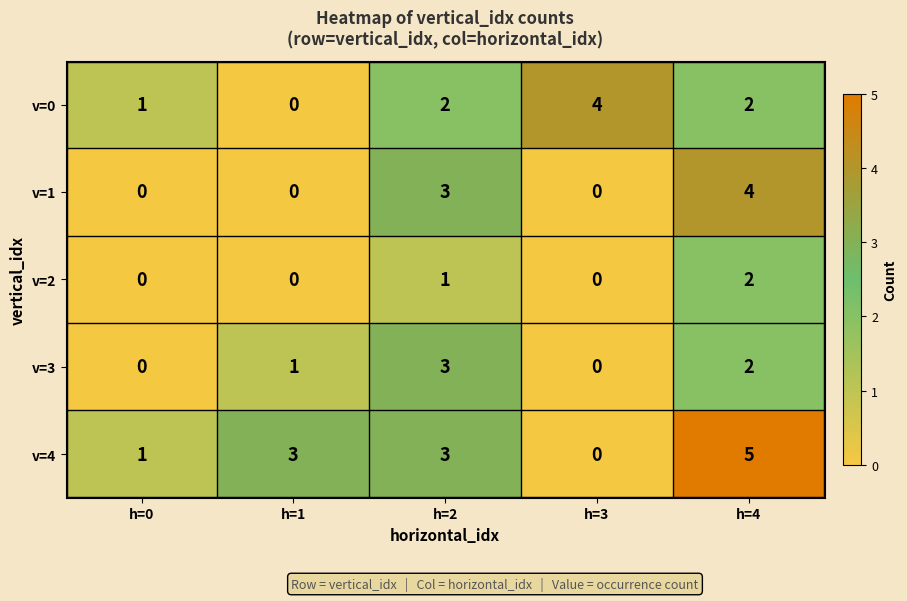

Which series has the widest spread of values?

v=4